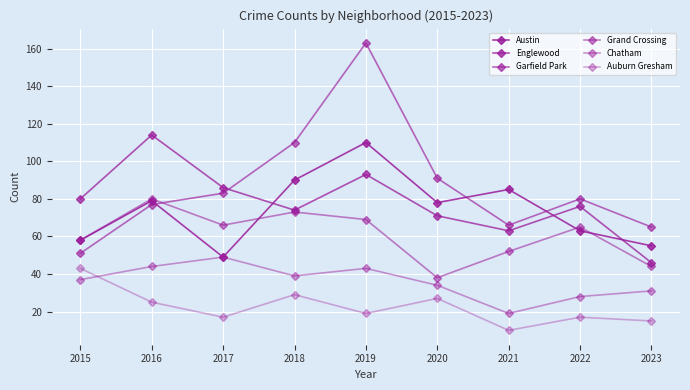

At which category does Austin reach its first local peak?

2016